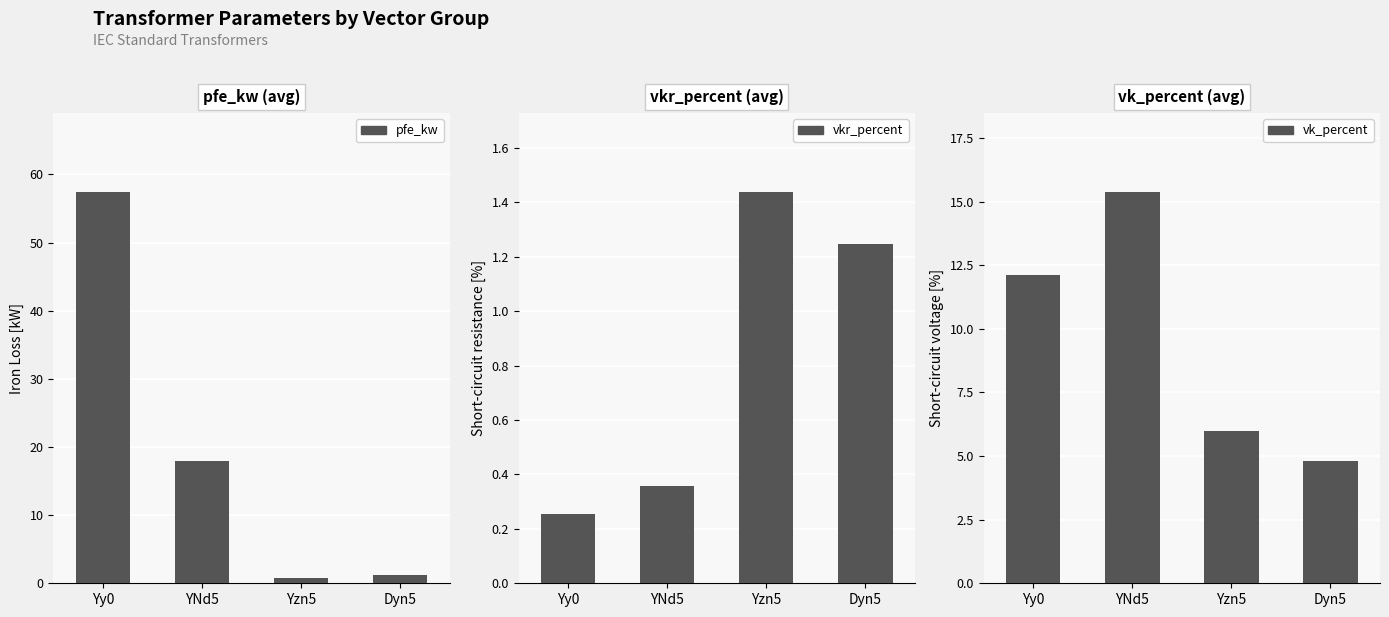

What is the average value of the pfe_kw series?

19.4